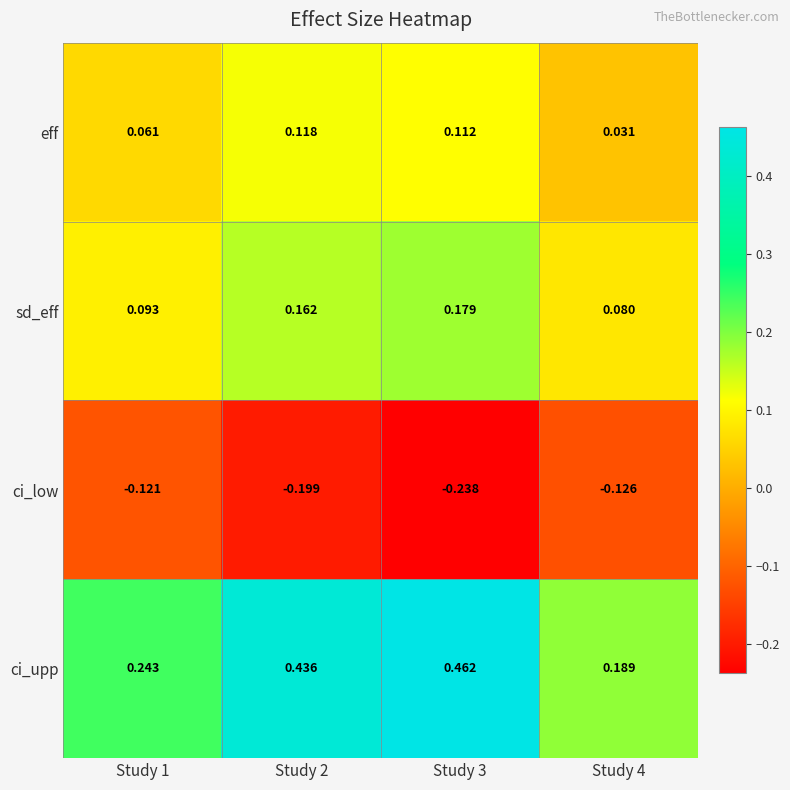

Which series has the largest total across all categories?

ci_upp